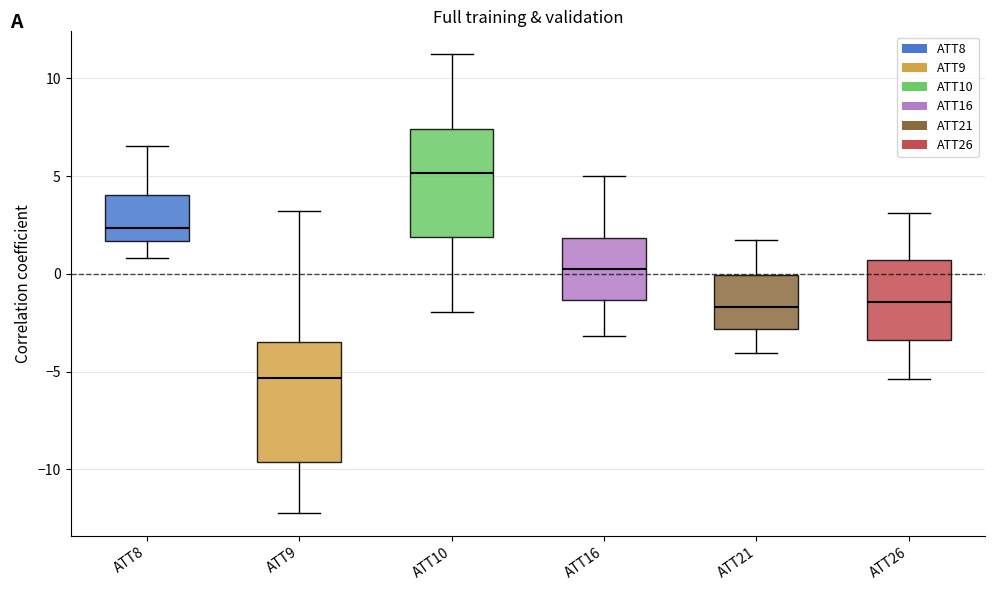

Where is the lower edge of the box for ATT16 on the y-axis? The values are not printed on the chart, so give them approximately, as read against the axis.

-1.5